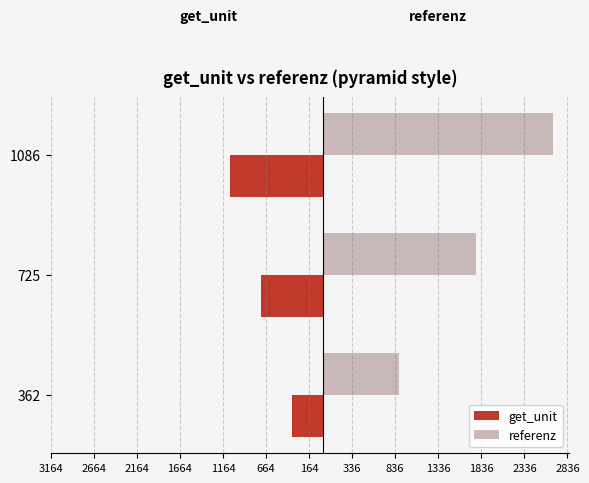

What is the sum of all get_unit values?

-2173